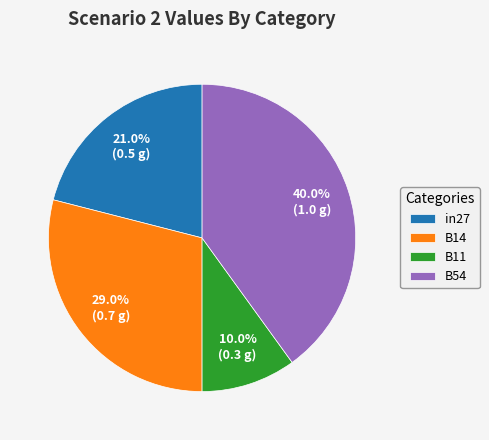

What percentage do in27 and B14 together represent?

50.0%